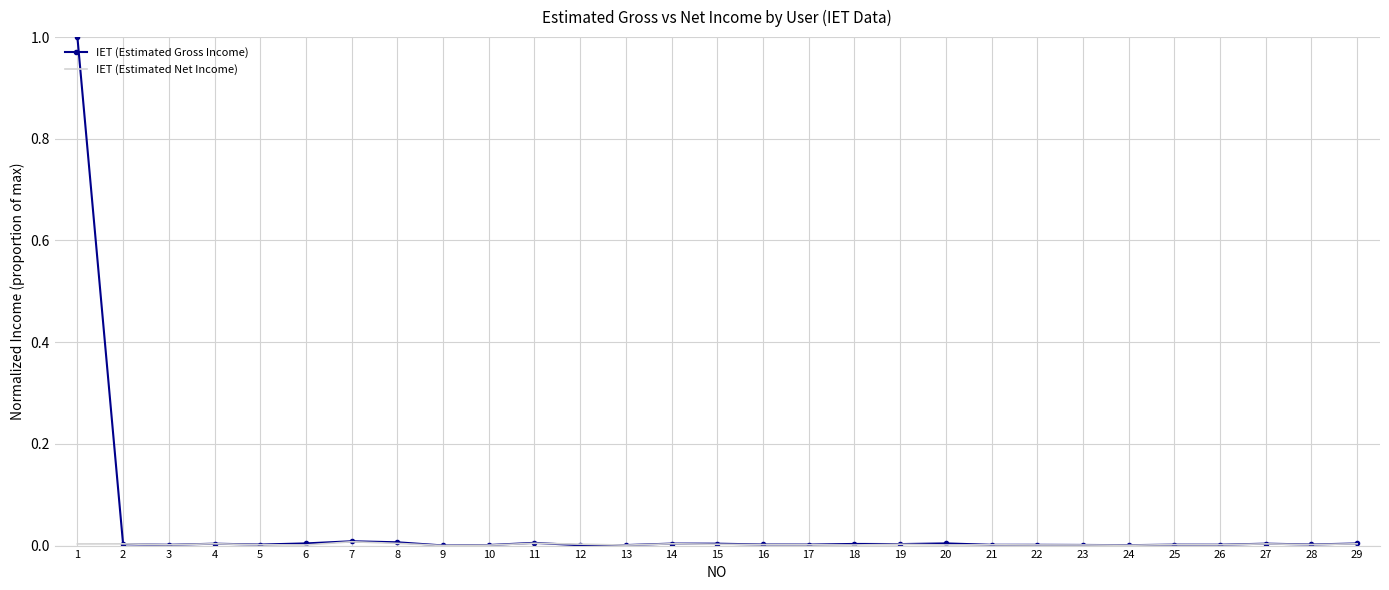

Which series has the widest spread of values?

IET (Estimated Gross Income)